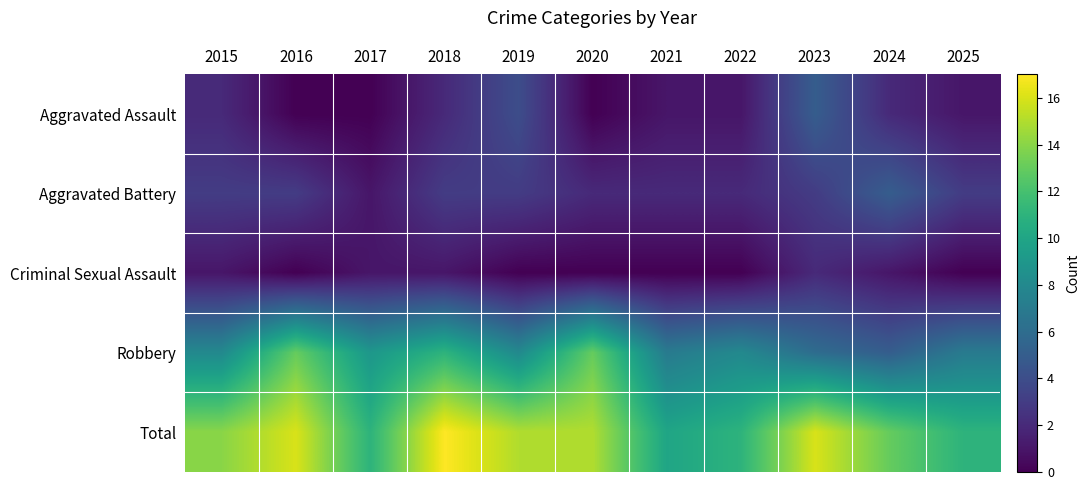

Between 2018 and 2025, which series saw the biggest shift?

Total